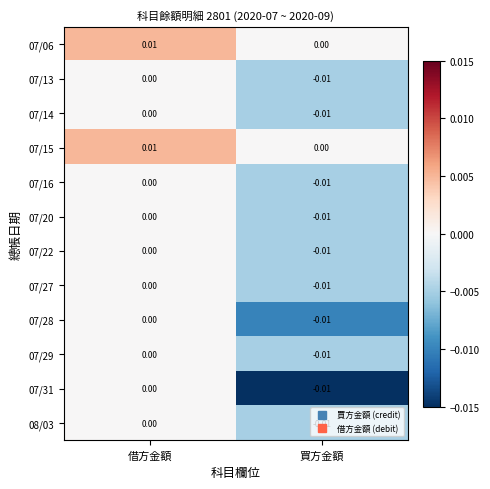

At which category is the sum across all series the highest?

借方金額